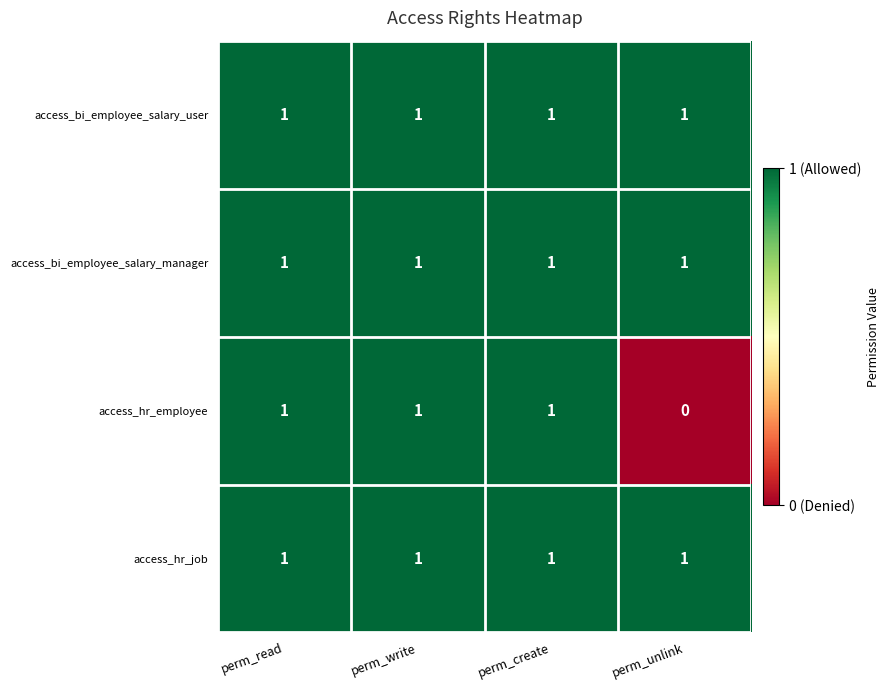

What is the sum of all access_bi_employee_salary_manager values?

4